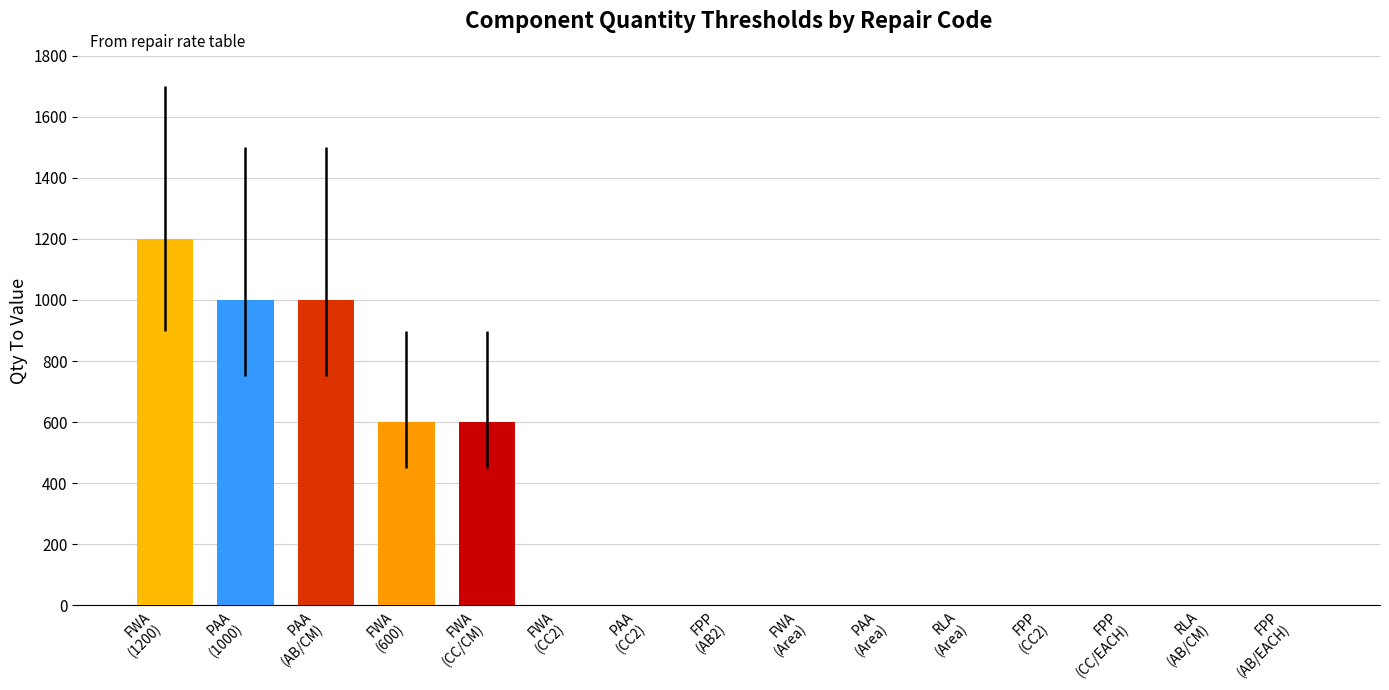

True or false: the data shows 1 at FPP
(AB/EACH).

True